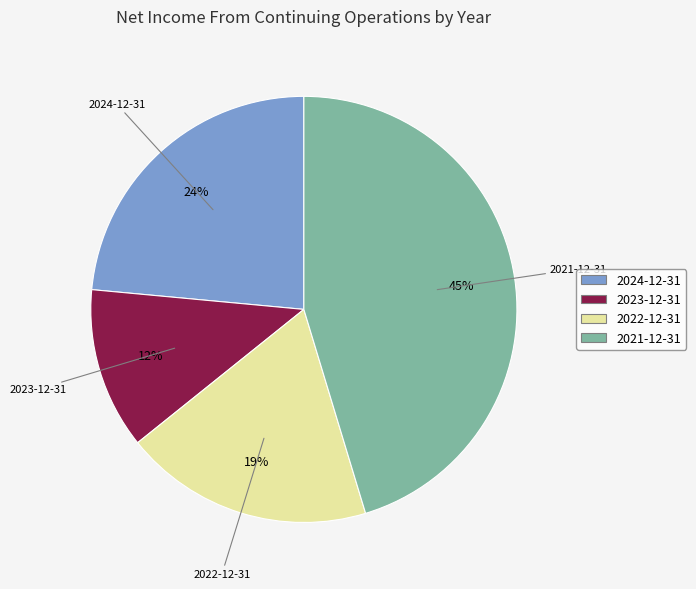

Does any single category account for the majority?

No